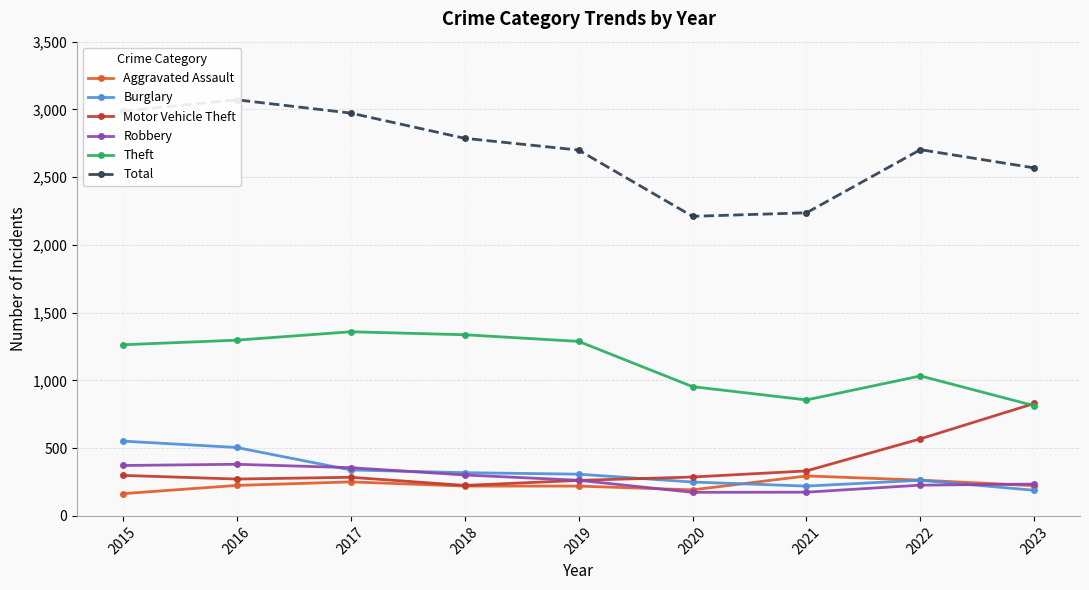

Rank the categories by Theft value from highest to lowest.

2017, 2018, 2016, 2019, 2015, 2022, 2020, 2021, 2023